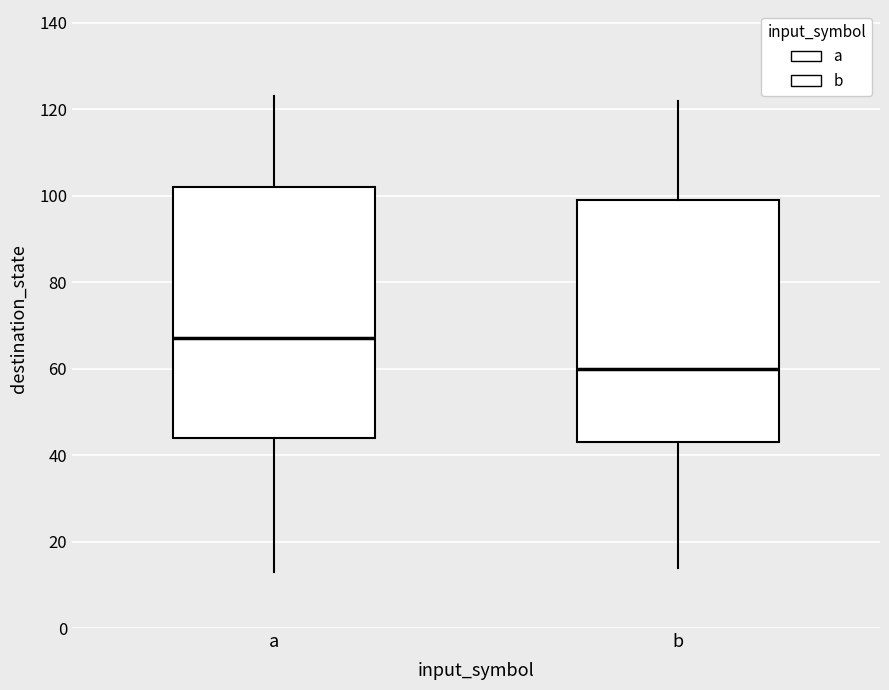

Reading left to right, transcribe this box plot: for each box, give where its median line is, the range the box spans, and where its two whiskers end, as read against the y-axis. The values are not printed on the chart, so give them approximately, as read against the axis.

a: median 68, box 44 to 102, whiskers 14 to 124
b: median 60, box 44 to 100, whiskers 14 to 122